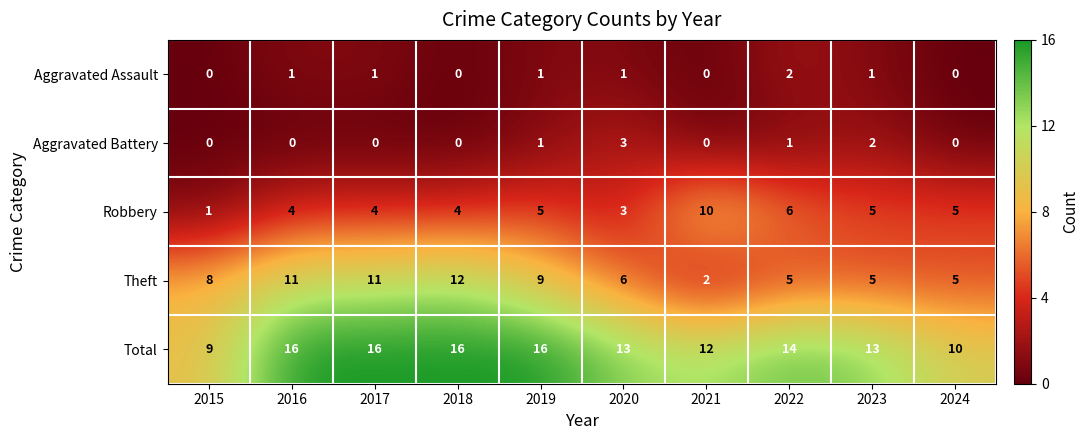

Which series has the largest total across all categories?

Total